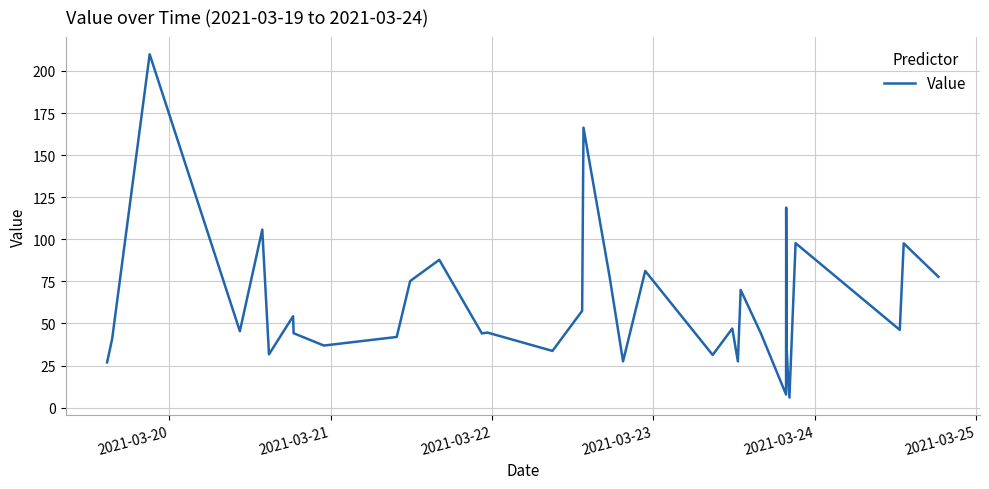

What is the difference between the maximum and minimum values?

203.9